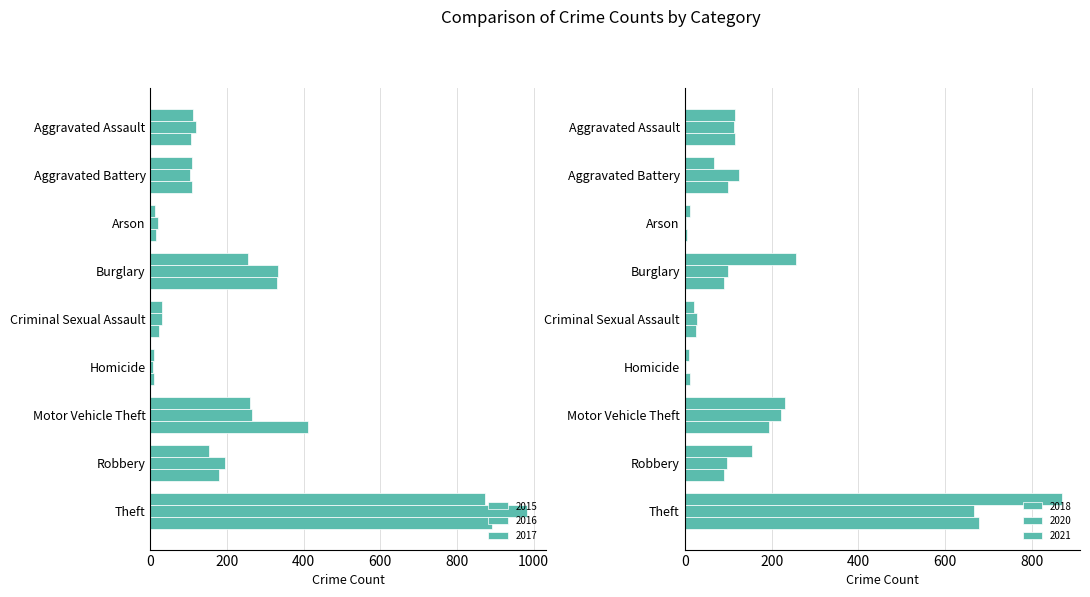

At how many categories does at least one series exceed 407?

2